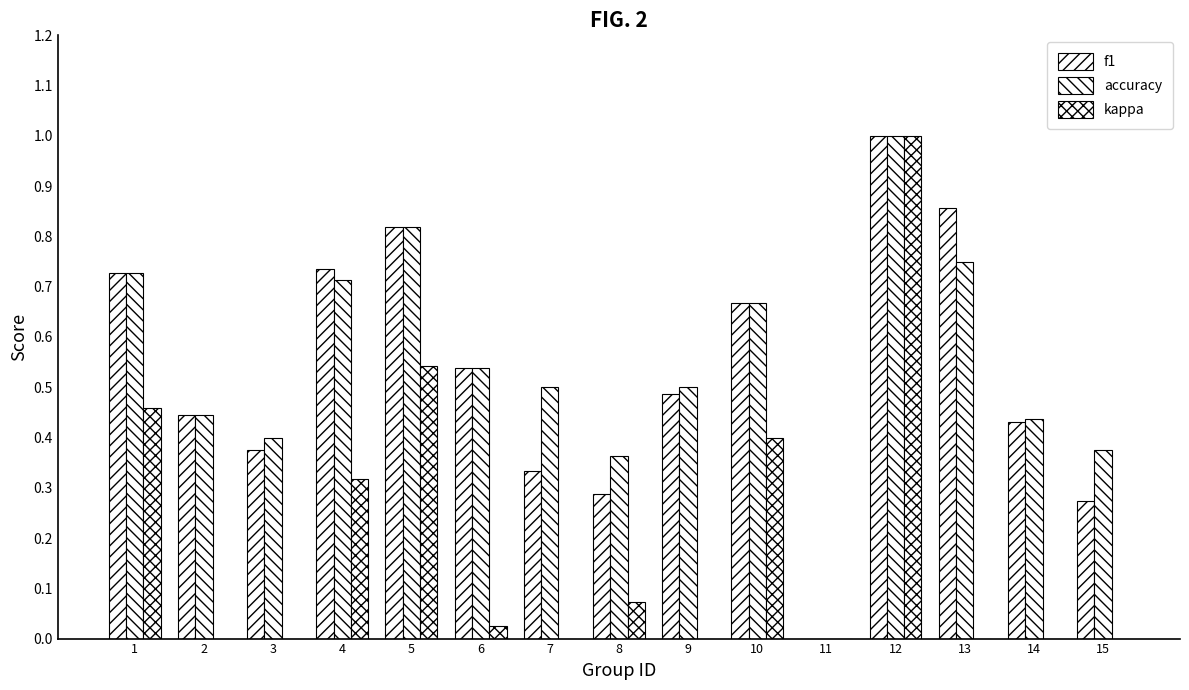

The f1 series shows 0.9 at 13. True or false?

True